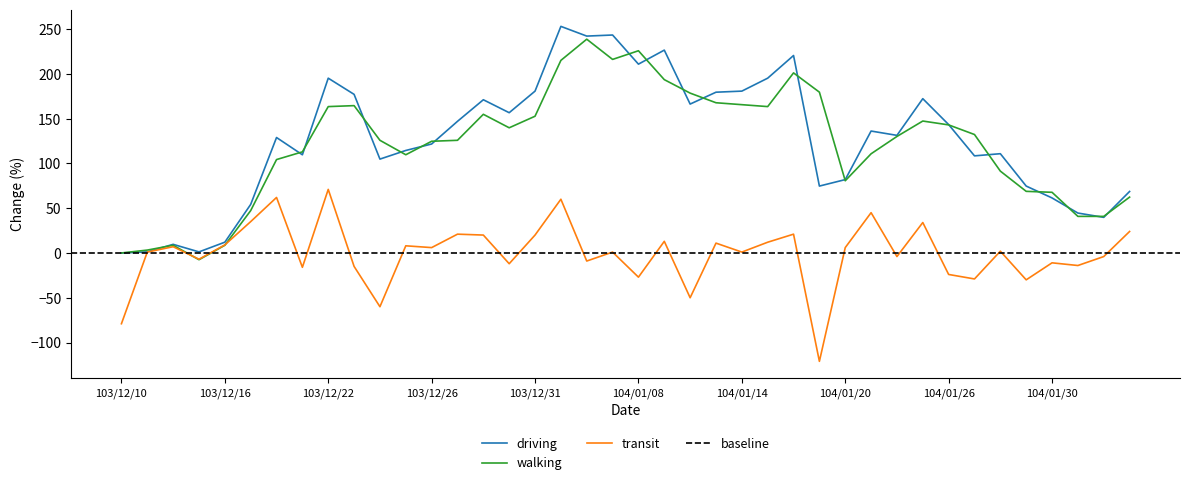

Which category has the highest value in the transit series?

103/12/22